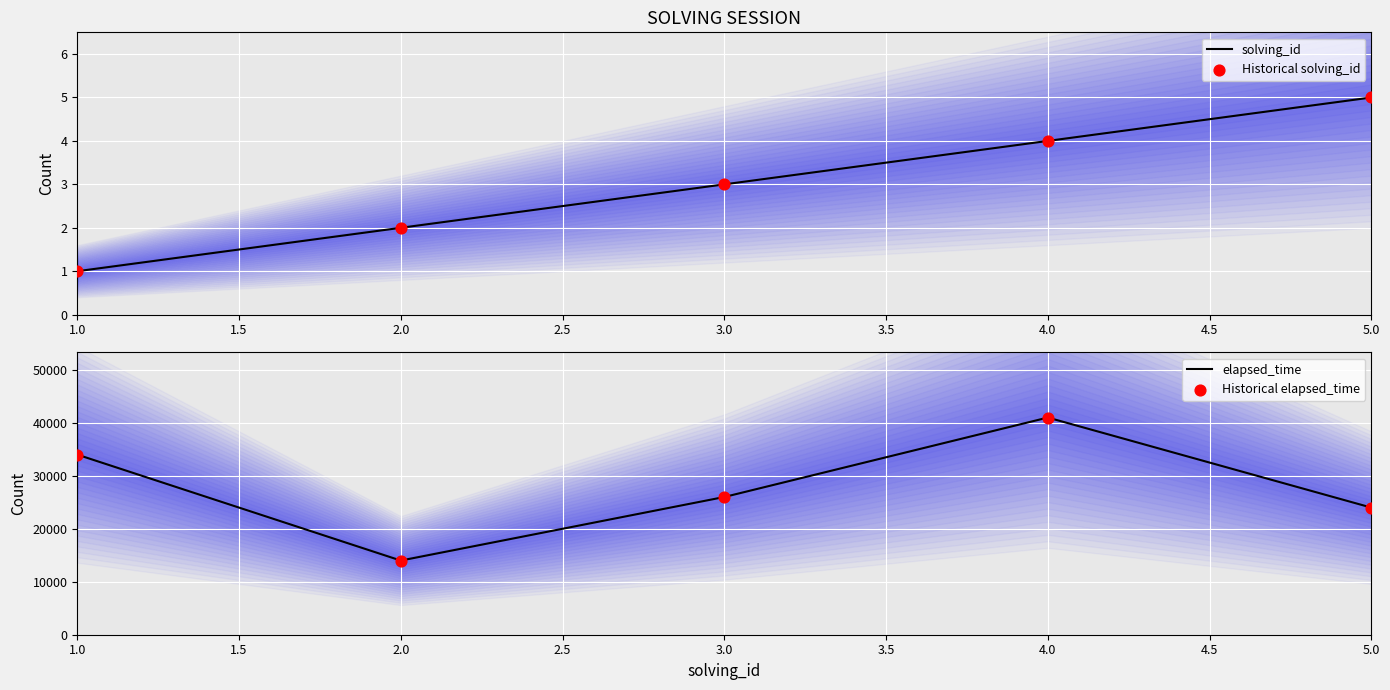

Rank the categories by elapsed_time value from lowest to highest.

2.0, 5.0, 3.0, 1.0, 4.0